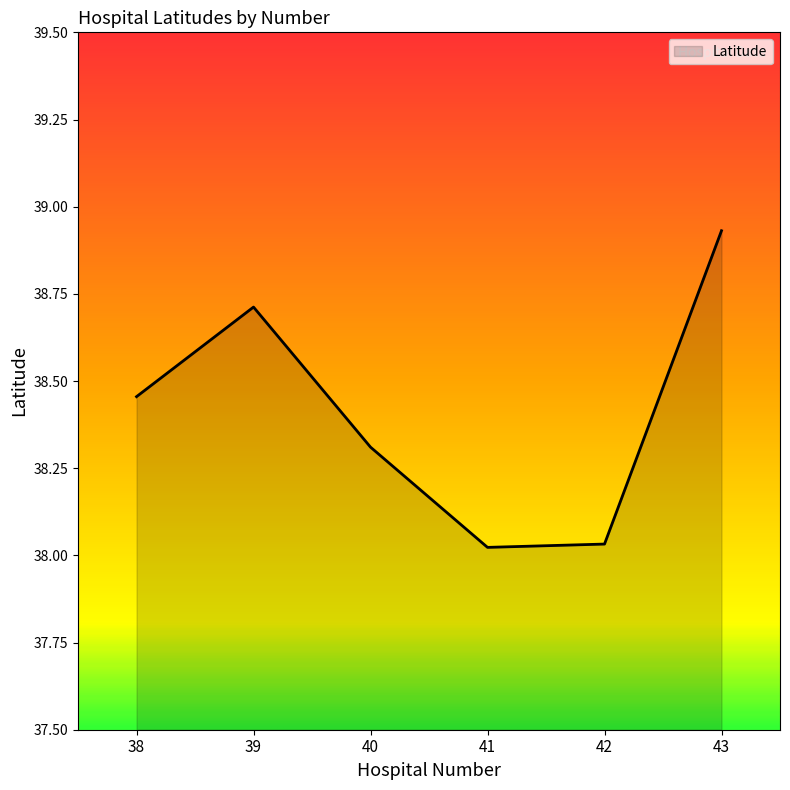

How many interior local valleys (lower than both neighbors) does the data have?

1